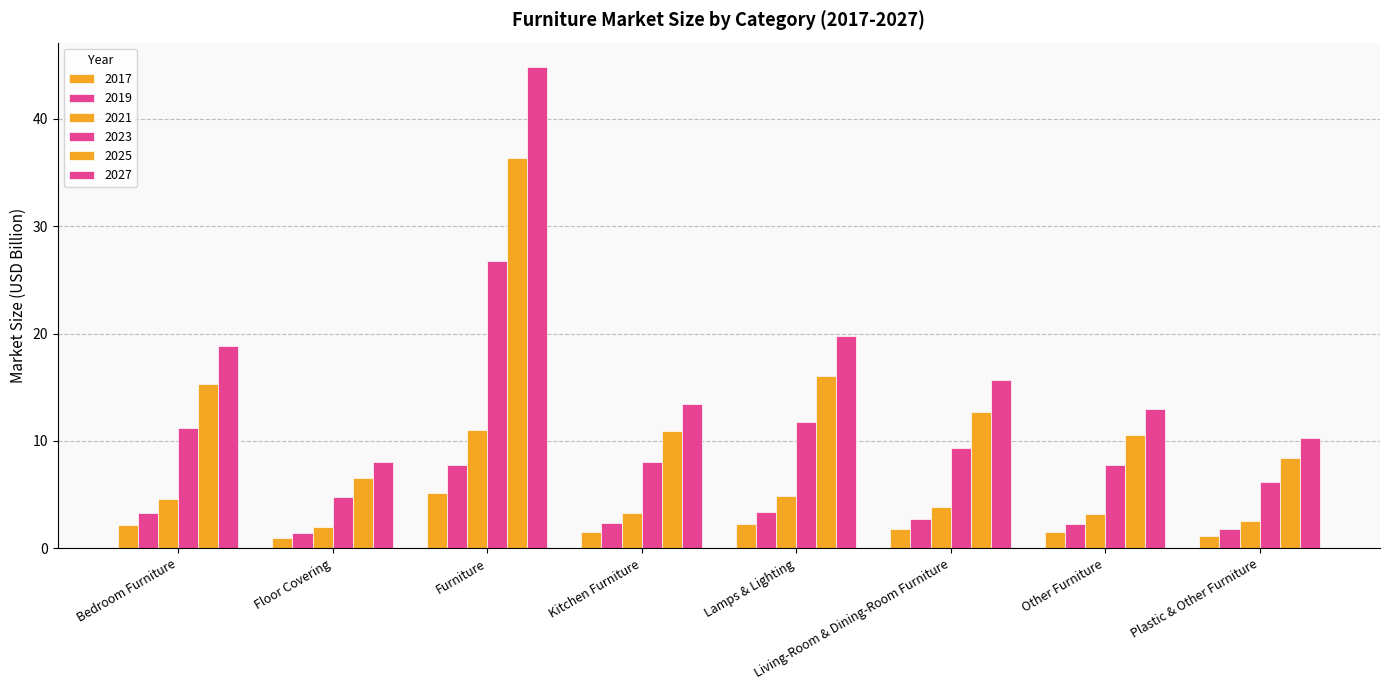

How many distinct data groups are displayed?

6